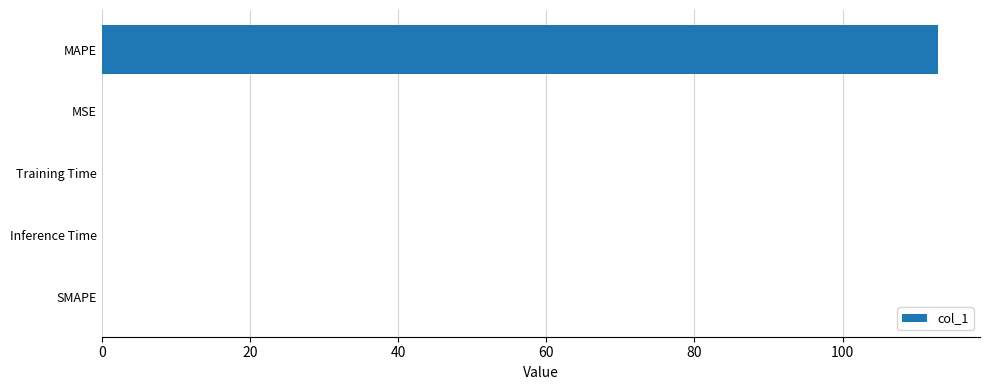

What is the maximum value shown in the chart?

112.9